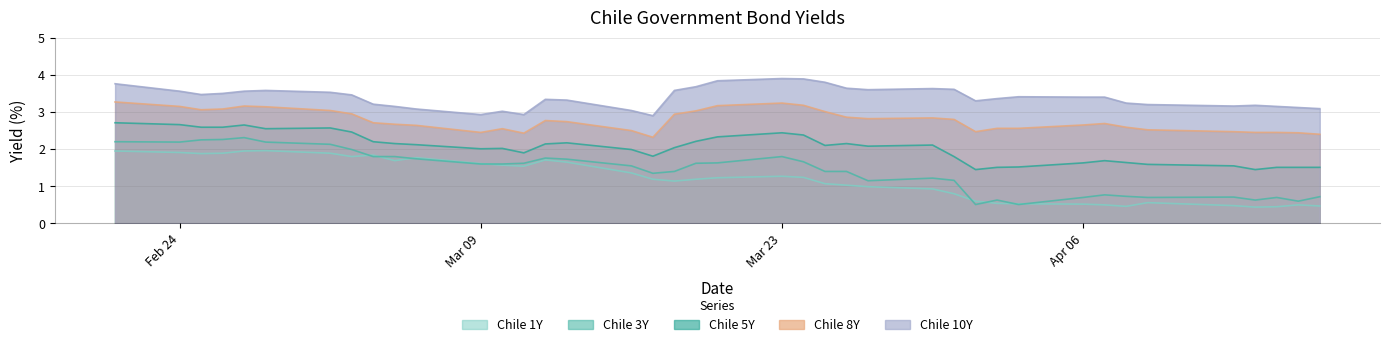

Is it true that Chile 10Y equals 2.9 at Mar 09?

True